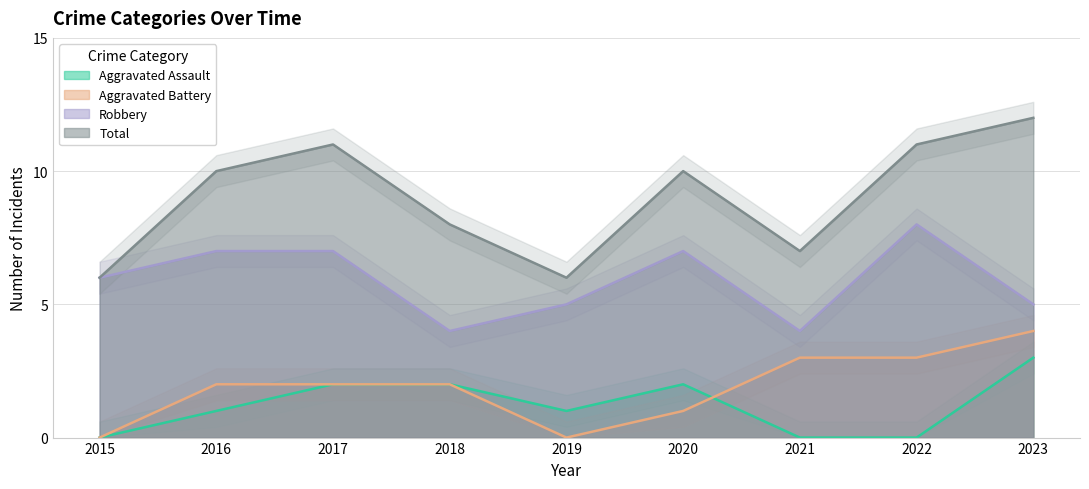

What is the average value of the Robbery series?

6